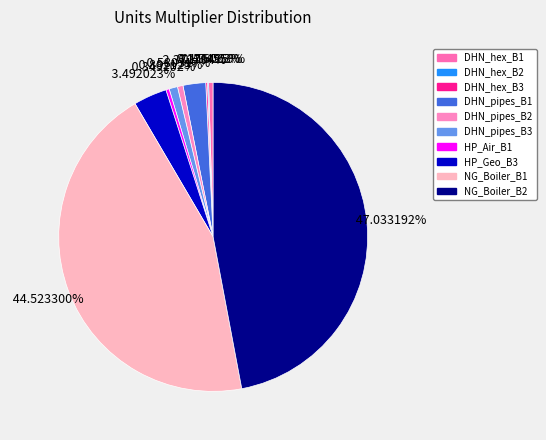

To the nearest percent, what is the average slice percentage?

10%